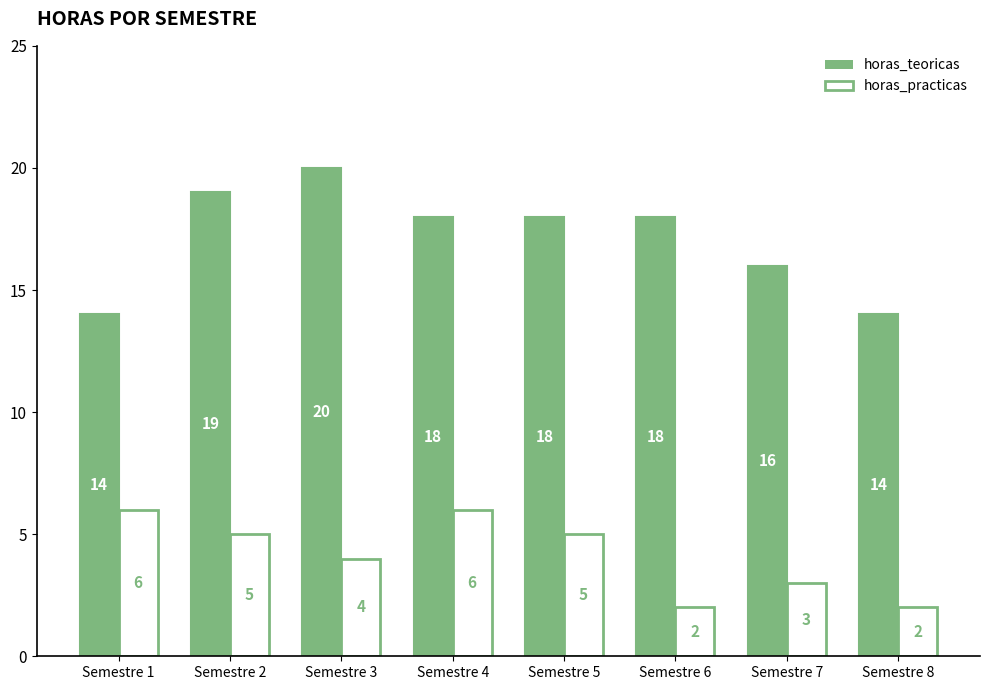

Where does the horas_teoricas series first go above 18?

Semestre 2